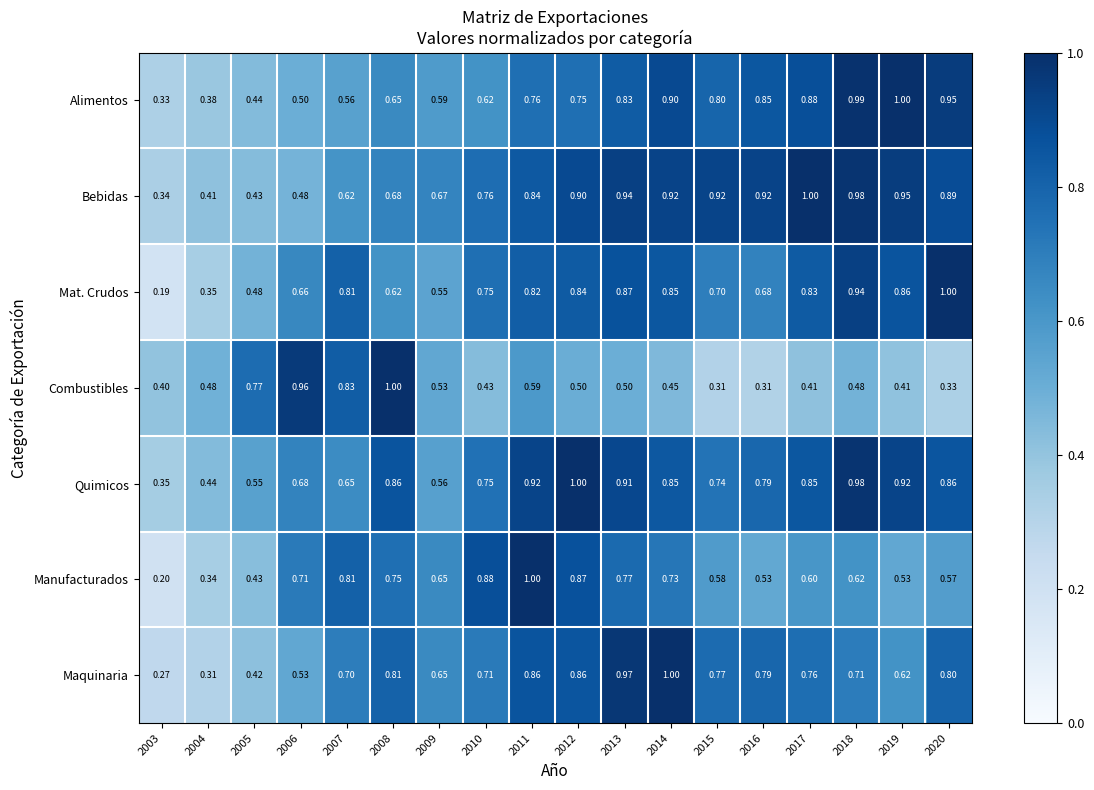

Rank the series at 2019 from highest to lowest value.

Alimentos, Bebidas, Quimicos, Mat. Crudos, Maquinaria, Manufacturados, Combustibles